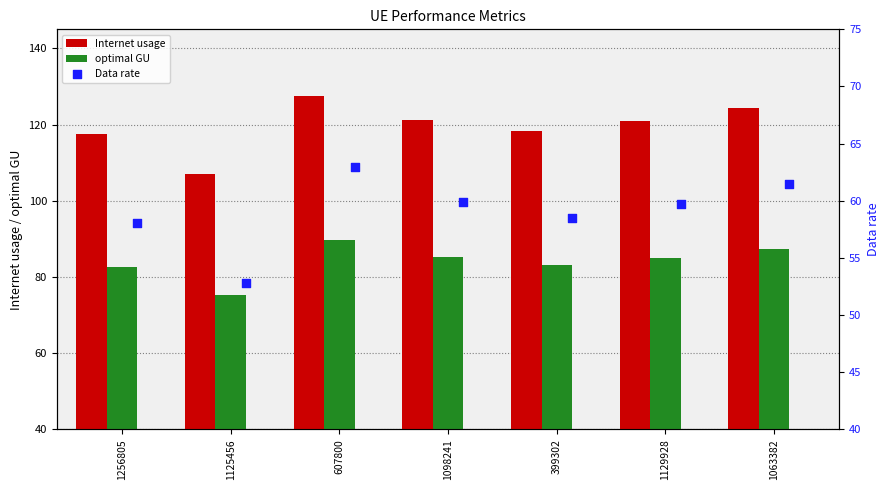

The optimal GU series shows 43.3 at 607800. True or false?

False